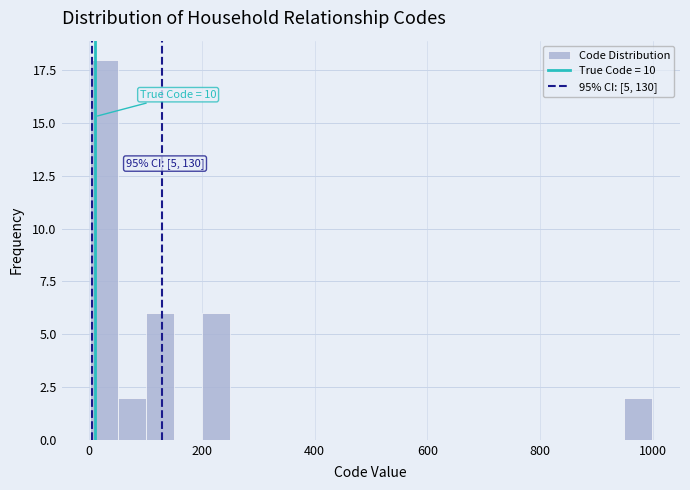

Around what value on the x-axis is the tallest bar? Give the approximate position of its centre, as read against the axis.

20